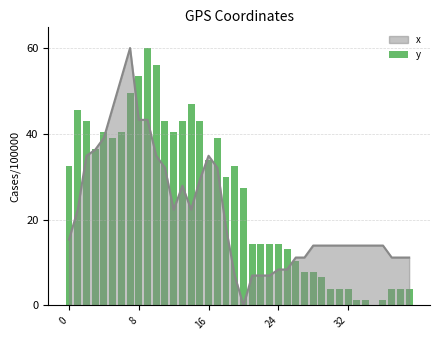

Where is the data nearest to the value 30?

18